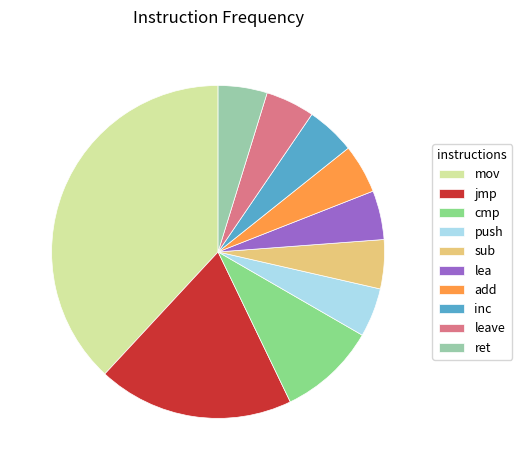

Is there any slice that represents more than half of the pie?

No